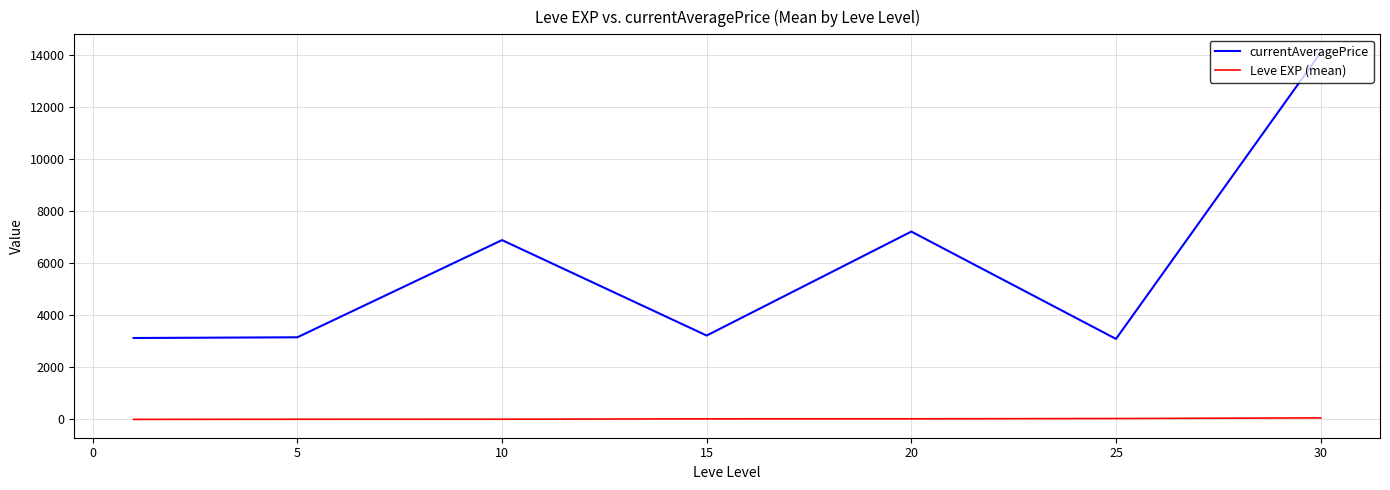

Rank the series by their average value, from lowest to highest.

Leve EXP (mean), currentAveragePrice